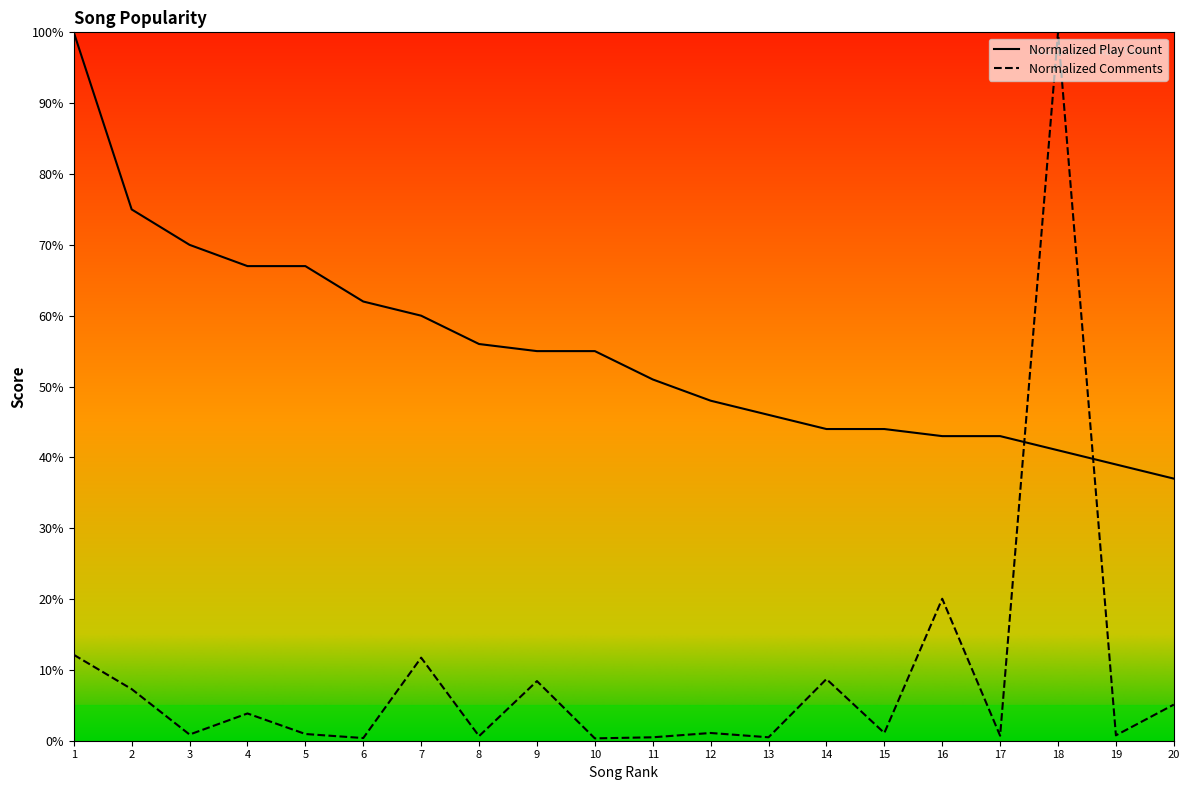

At which category is the sum across all series the highest?

18